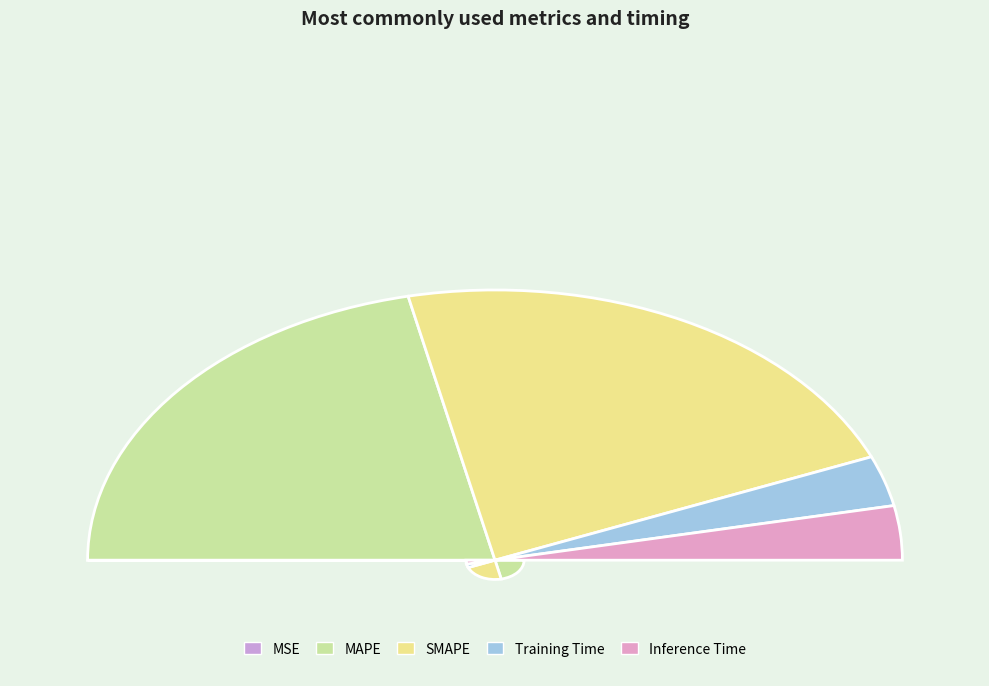

What is the total percentage of MSE and Inference Time?

6.5%